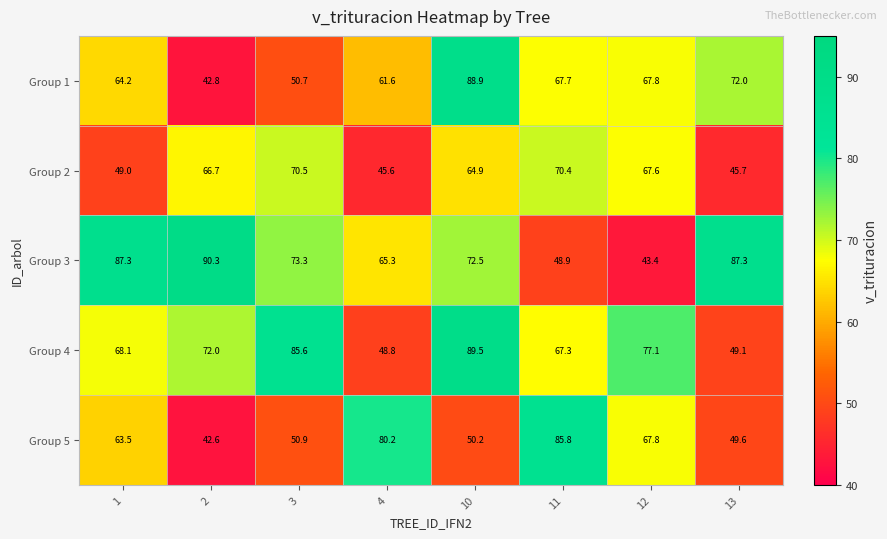

Which category has the lowest value in the Group 2 series?

4